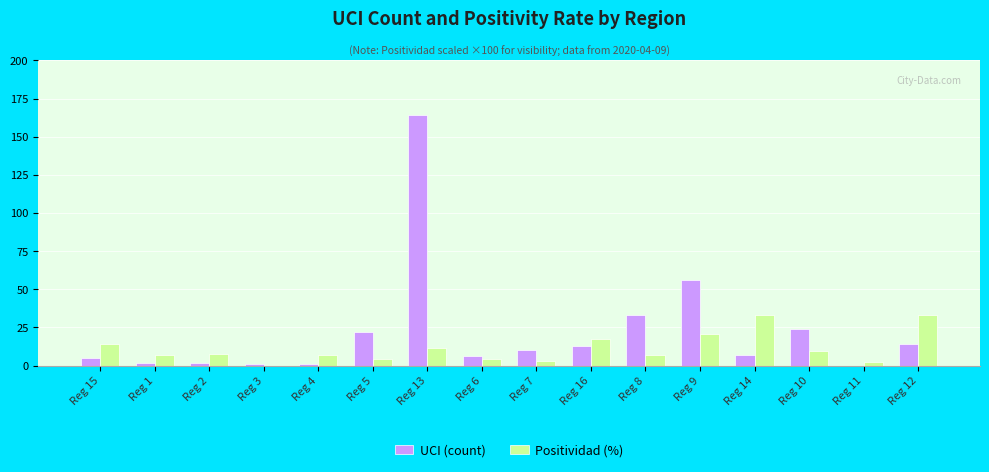

How many values in UCI (count) are above zero?

15